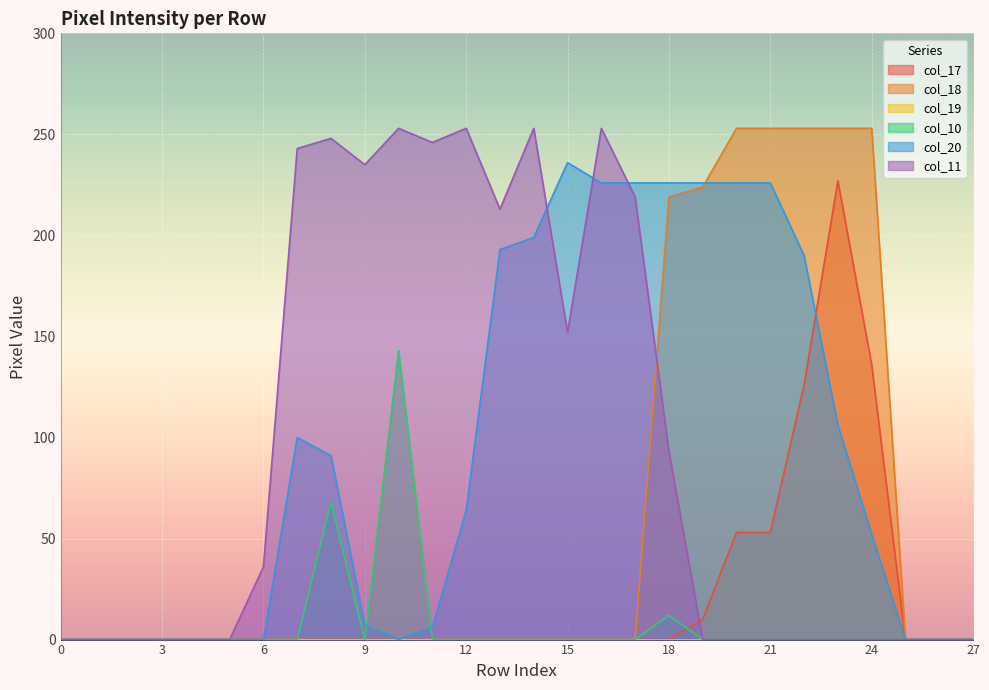

Where do col_17 and col_20 first cross each other?

22 and 23